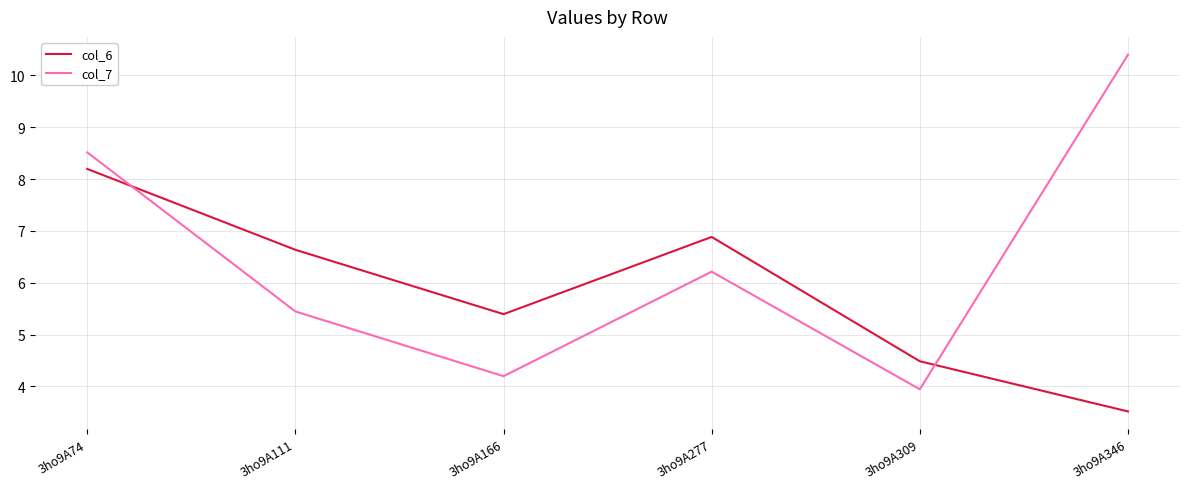

What is the average value of the col_6 series?

5.9